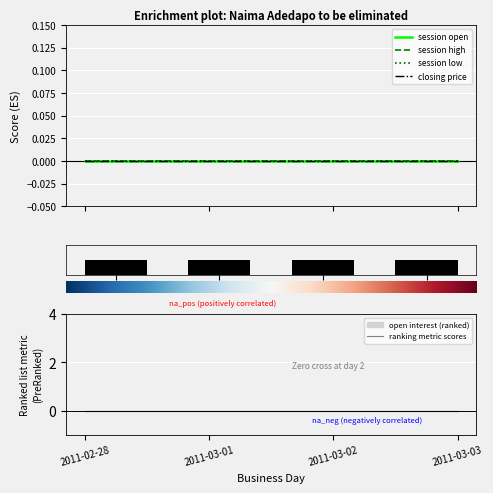

What is the label of the 4th bar from the left?

2011-03-03